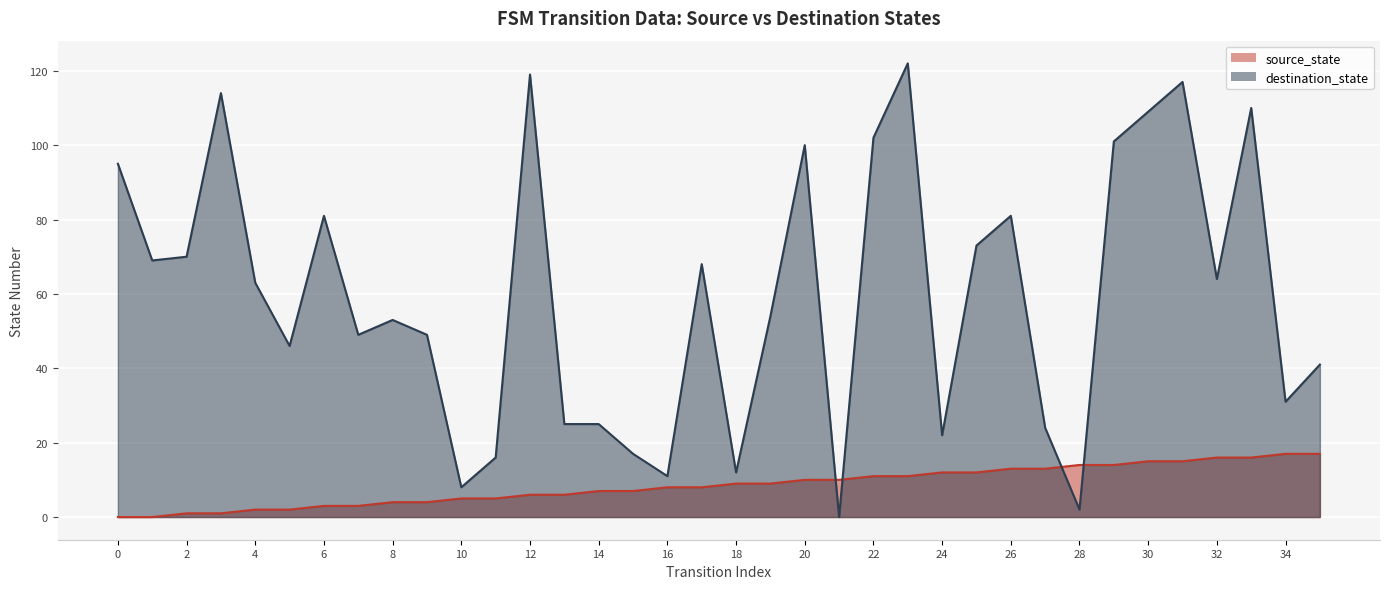

Count the number of categories in the chart.

36